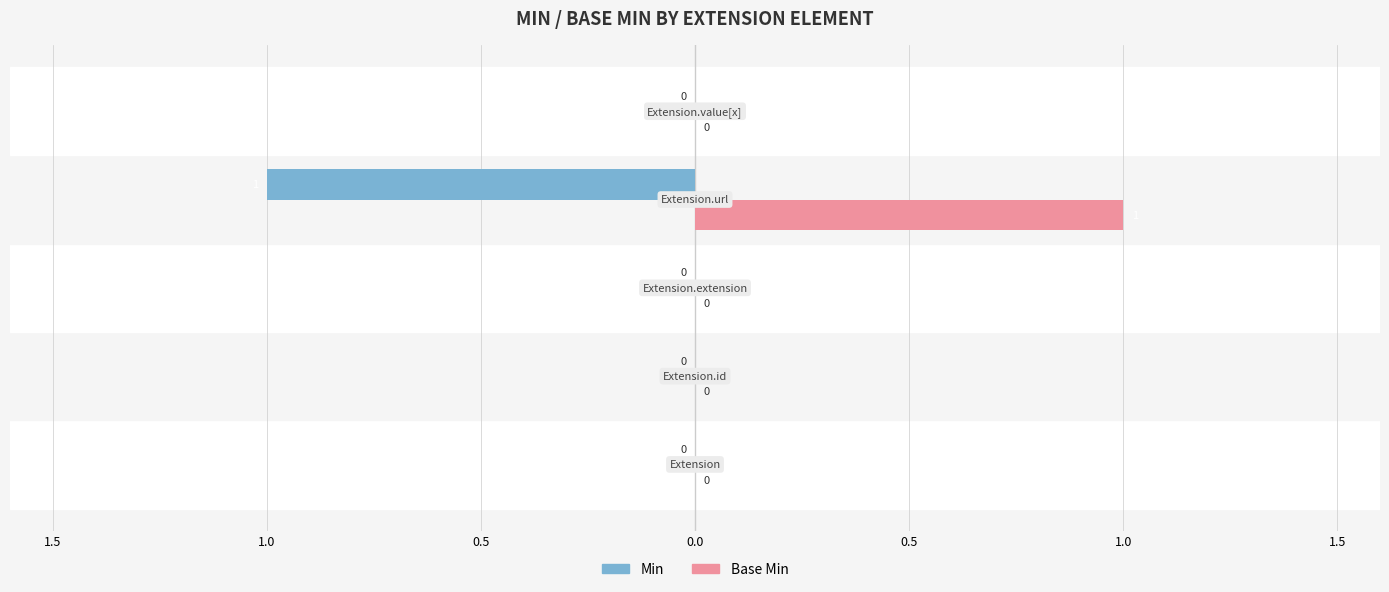

Which series has the widest spread of values?

Min